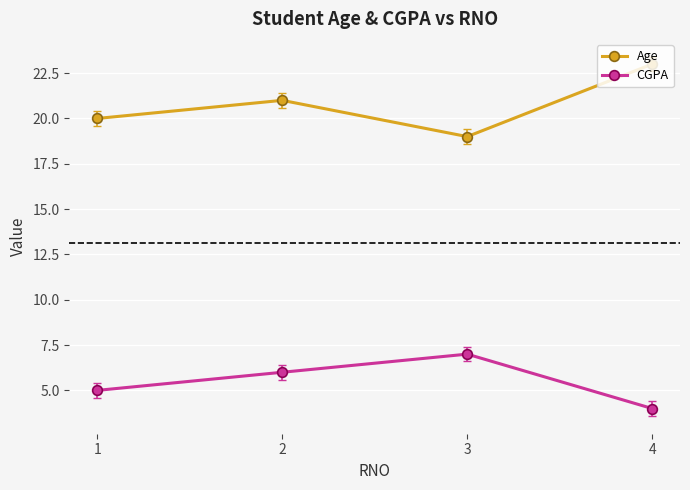

Which label corresponds to the largest value in the chart?

4